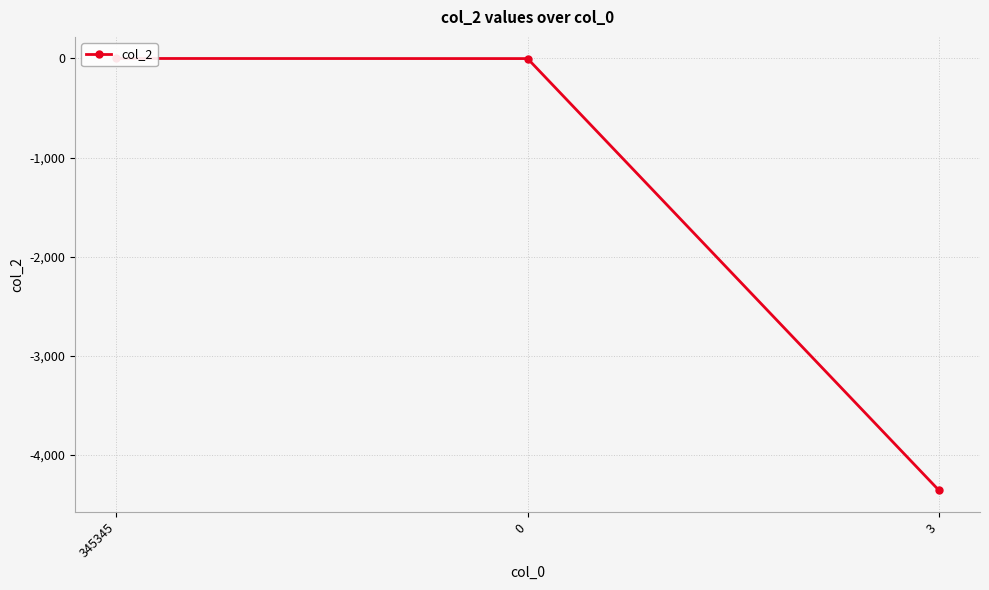

Which label corresponds to the largest value in the chart?

345345